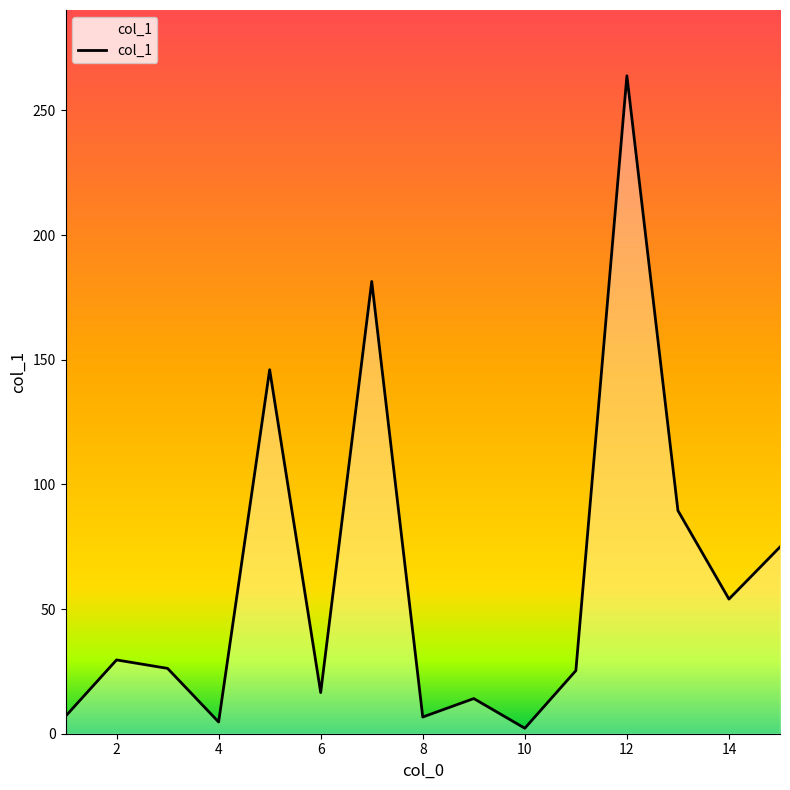

What is the difference between the maximum and minimum values?

261.7